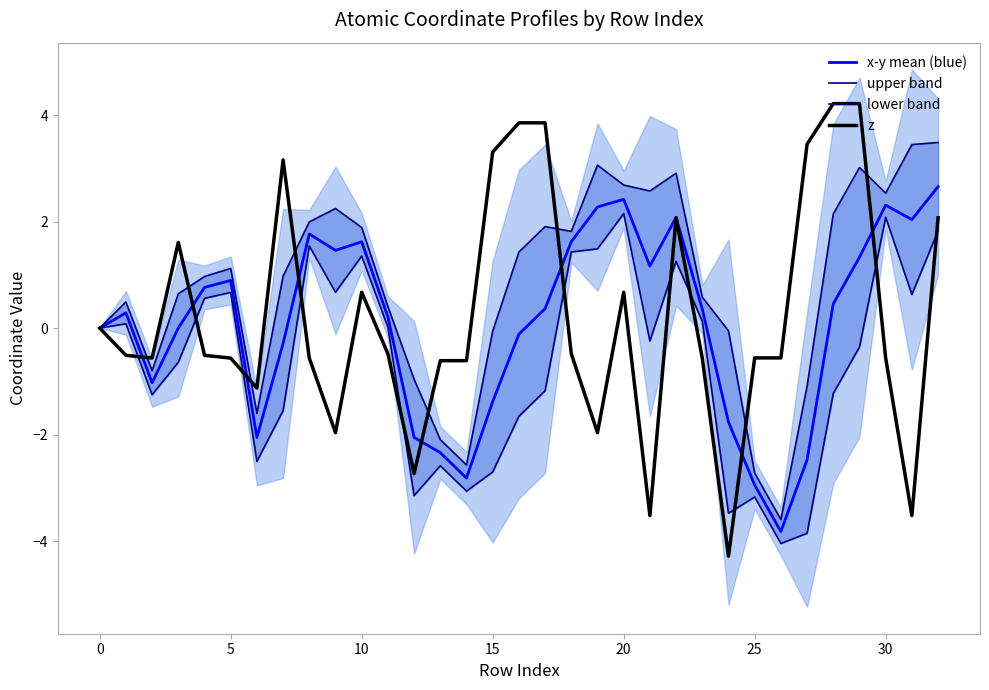

What is the label of the 18th point from the left?

17